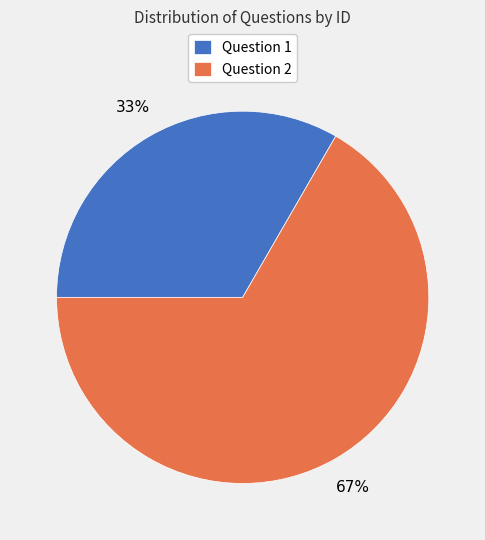

Which slice is the smallest?

Question 1